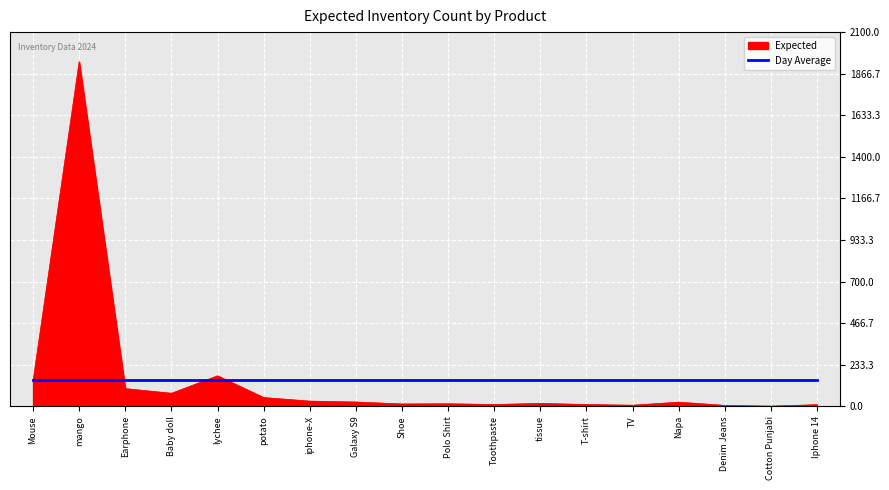

What is the highest value of the Expected series?

1934